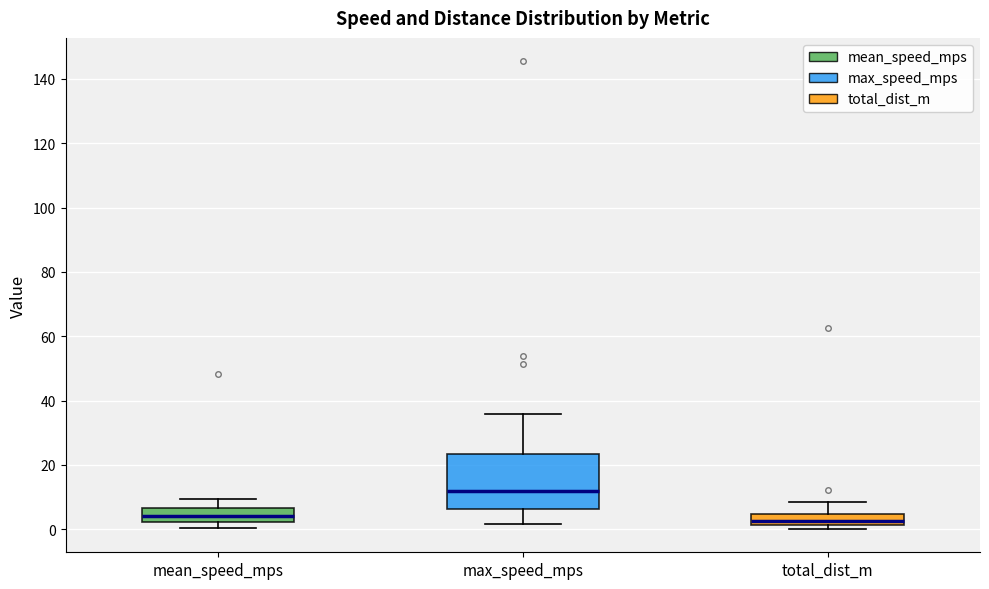

Which box is the tallest, from its lower edge to its upper edge?

max_speed_mps